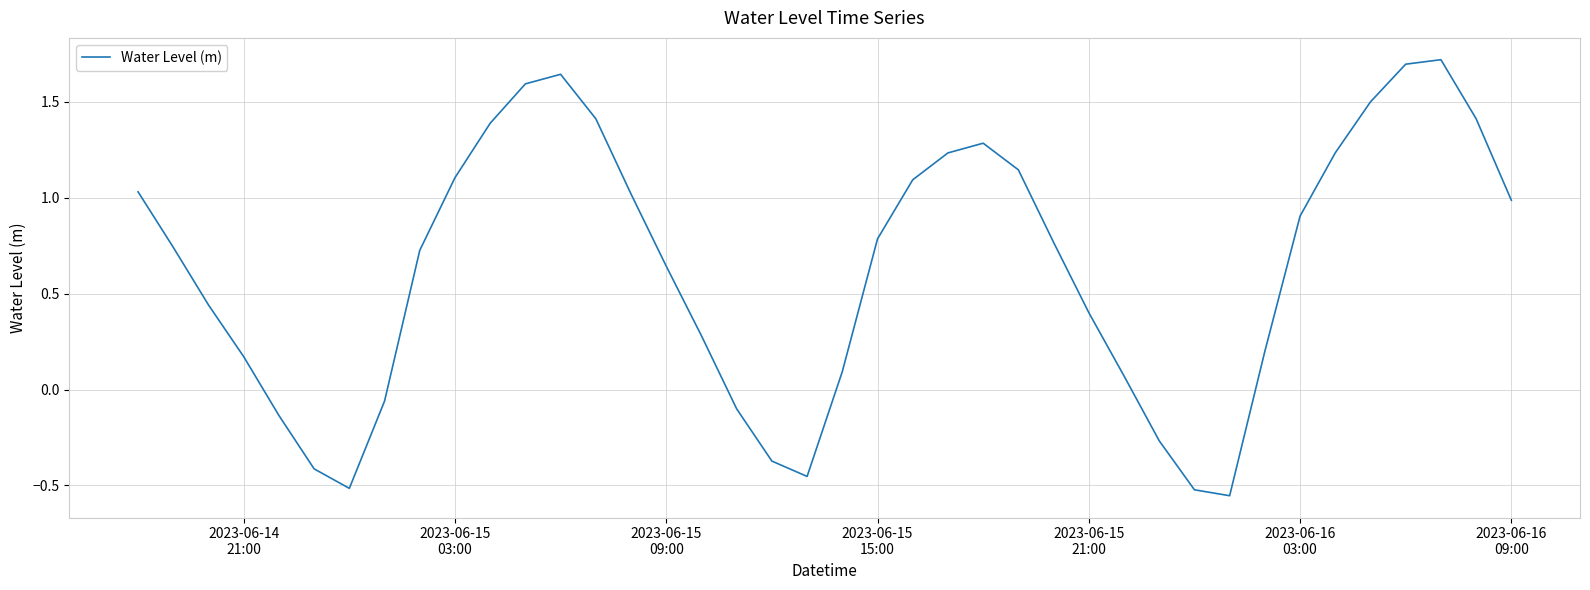

What is the difference between the maximum and minimum values?

2.3